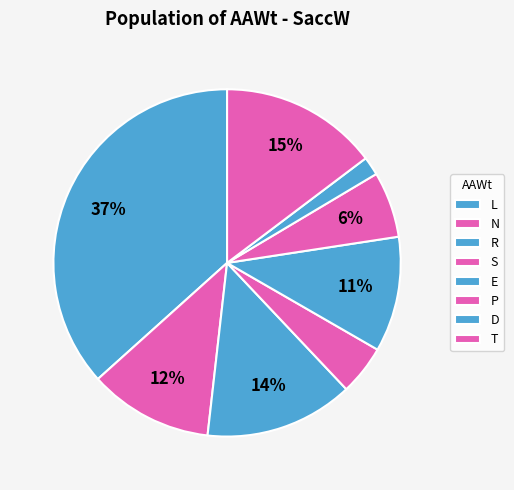

Which slice is the largest?

L